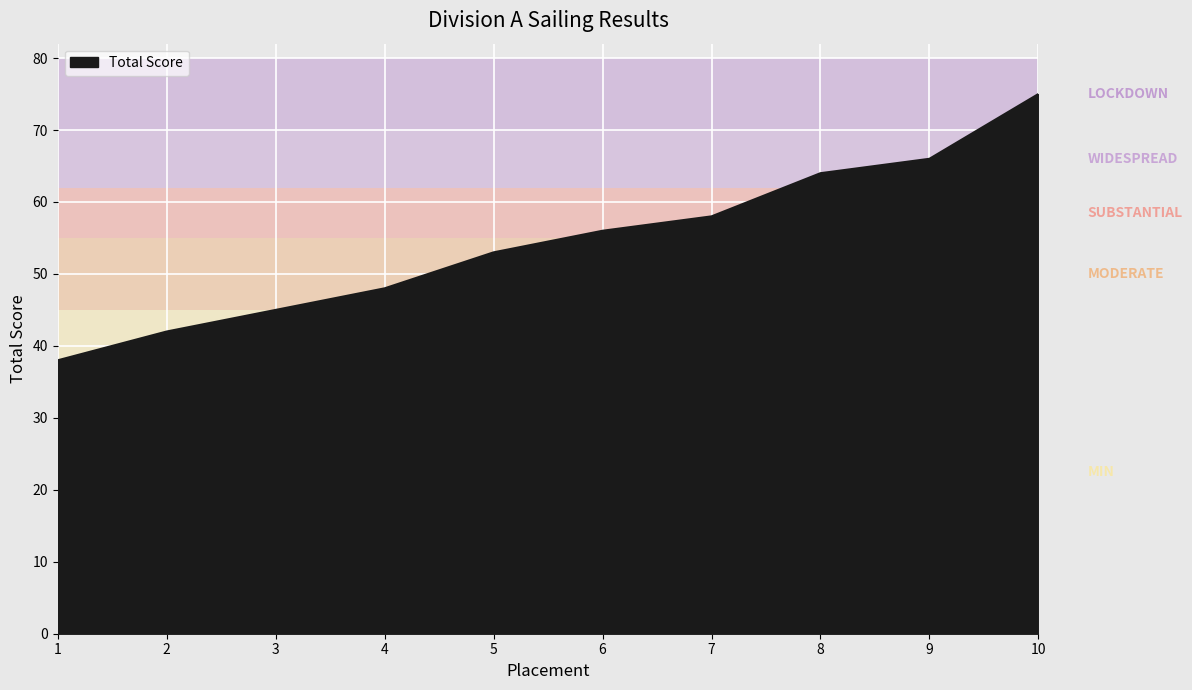

True or false: the data shows 93 at 9.

False